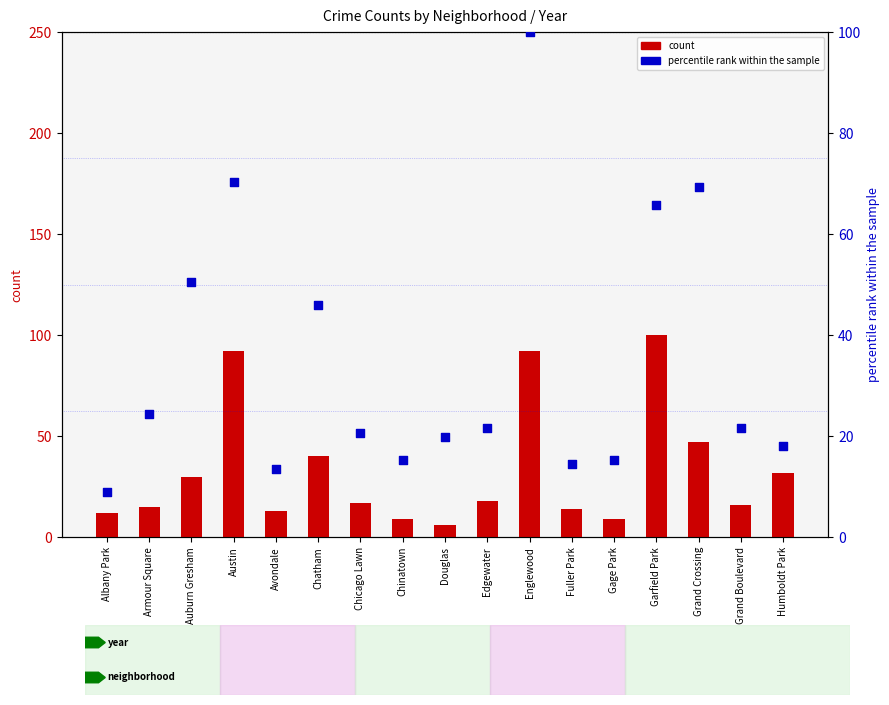

Which series has the largest total across all categories?

percentile rank within the sample